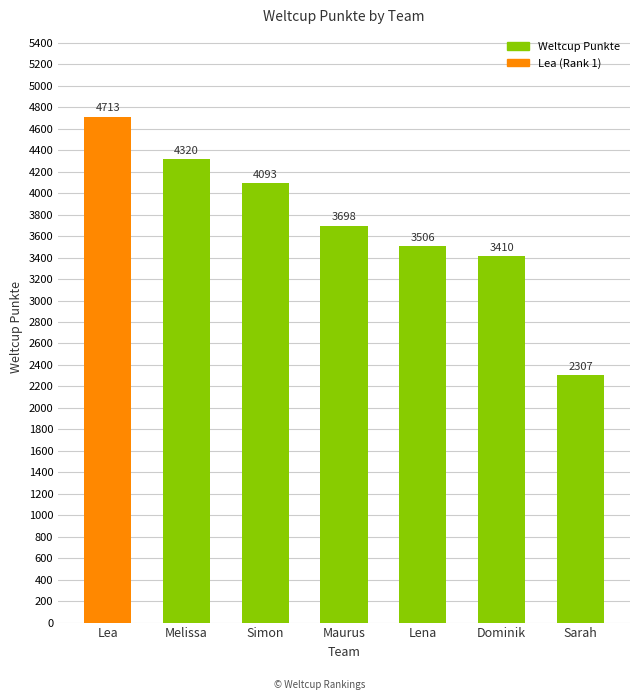

List the labels in order of value, smallest first.

Sarah, Dominik, Lena, Maurus, Simon, Melissa, Lea